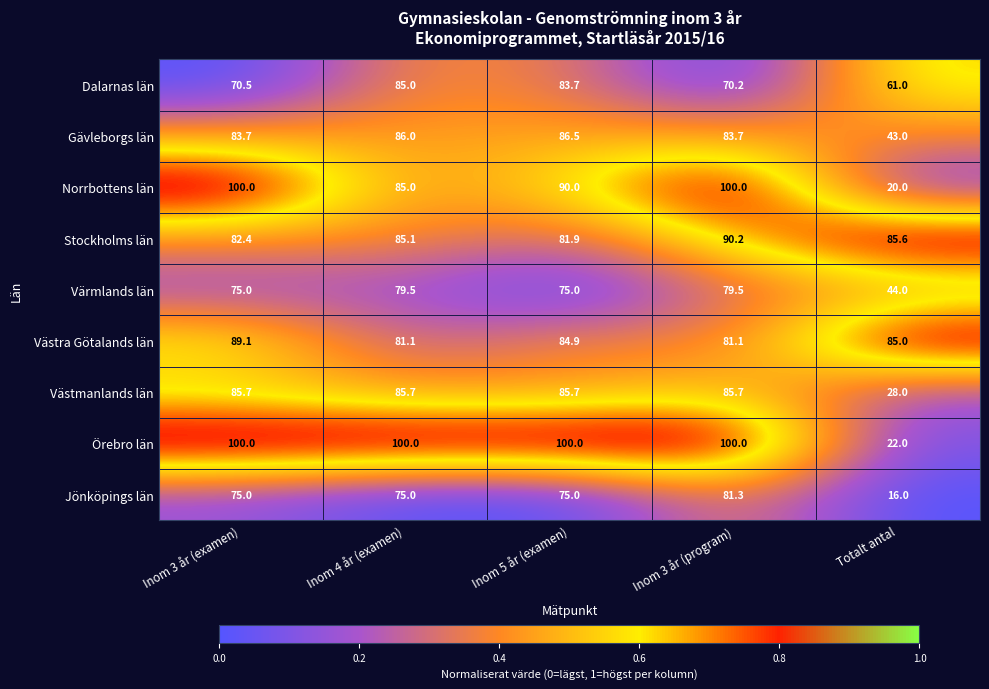

Is it true that Jönköpings län equals 81.3 at Inom 3 år (program)?

True